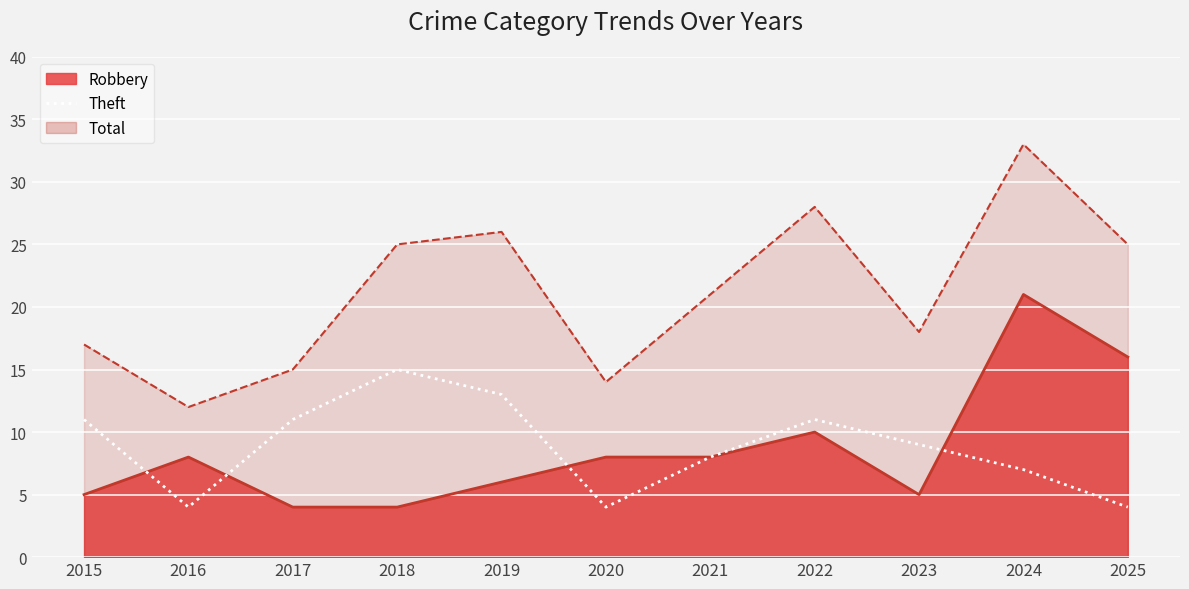

Which label corresponds to the largest value in the chart?

2018